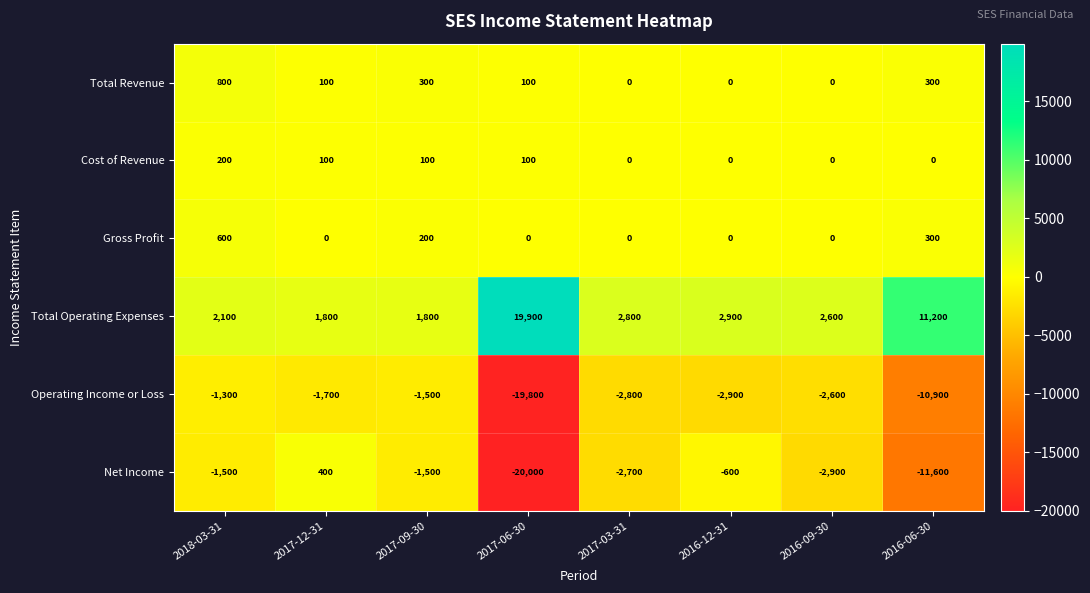

Count the Total Revenue values in the range 0 to 300.

7